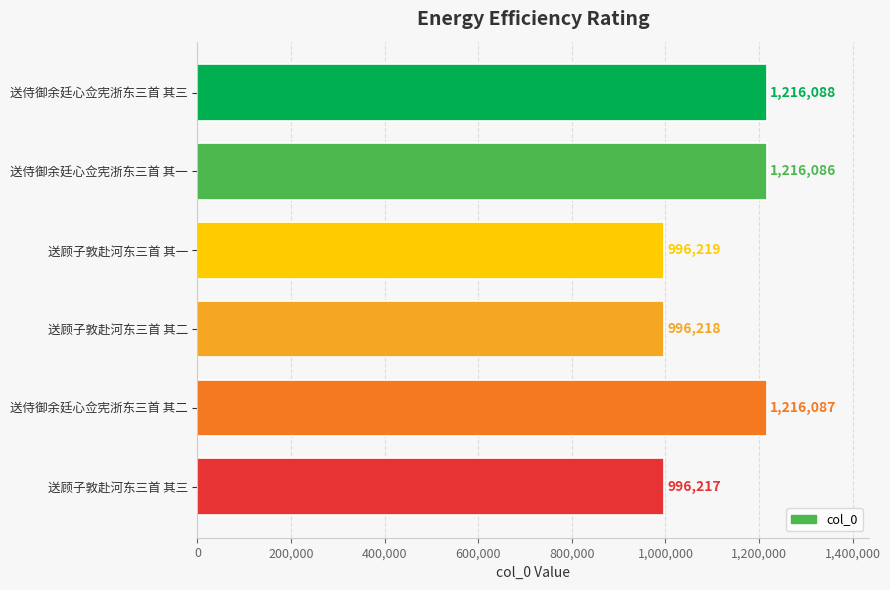

Which label corresponds to the smallest value in the chart?

送顾子敦赴河东三首 其三